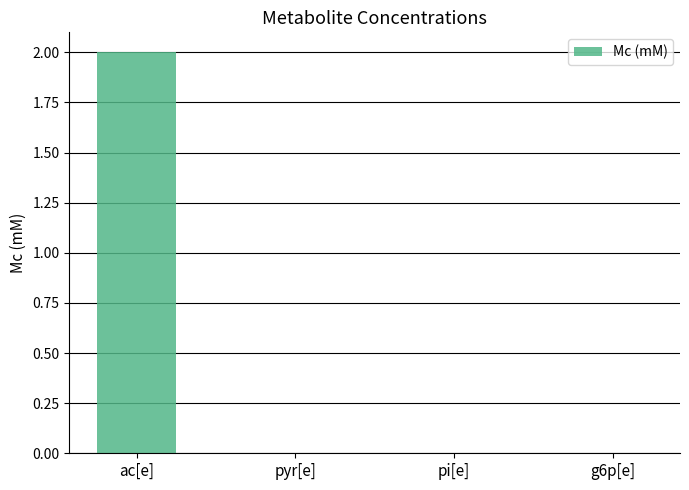

What is the difference between the values at pyr[e] and ac[e]?

2.0